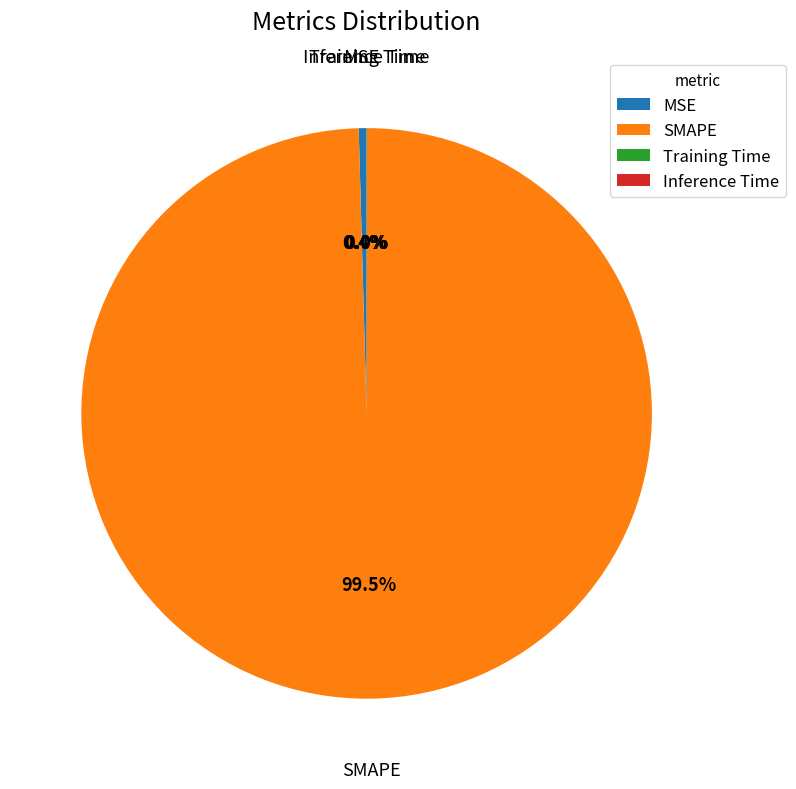

Between MSE and SMAPE, which is larger?

SMAPE